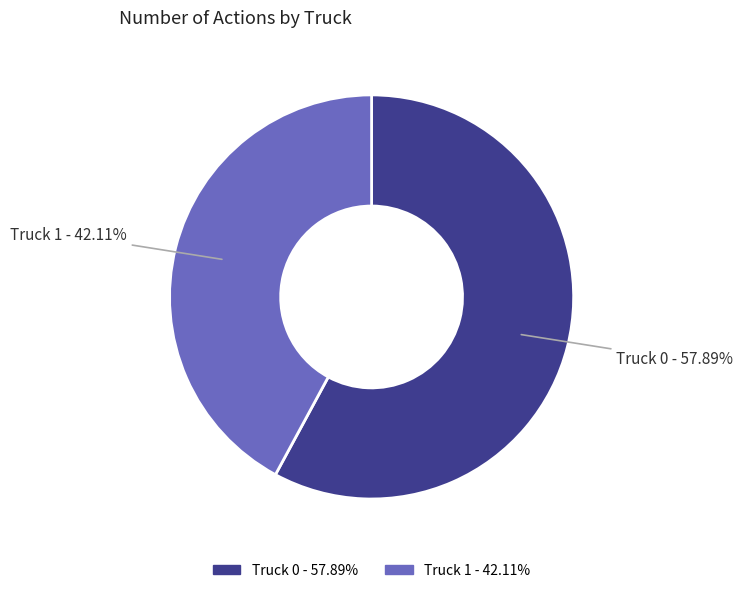

Combined, do Truck 1 and Truck 0 account for over 50%?

Yes